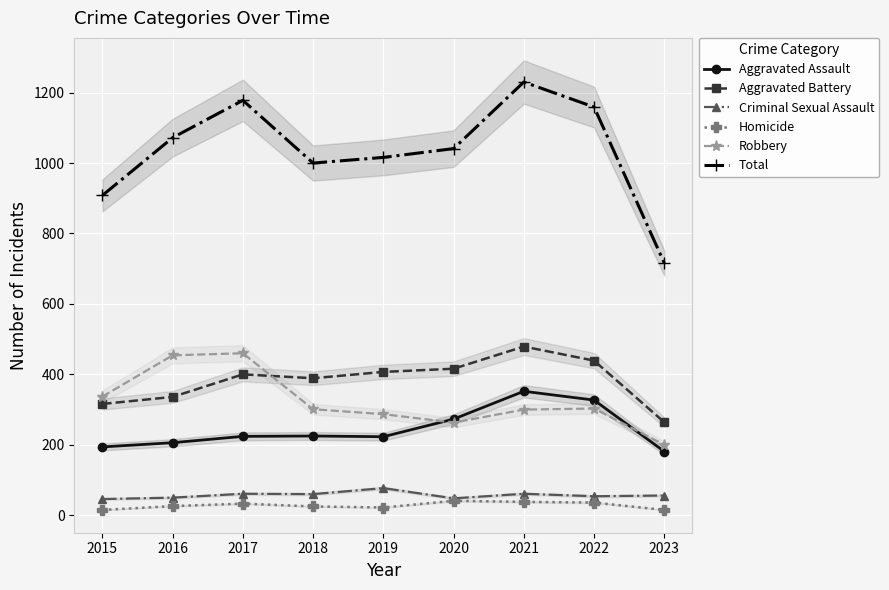

Rank the series by their maximum value, from lowest to highest.

Homicide, Criminal Sexual Assault, Aggravated Assault, Robbery, Aggravated Battery, Total